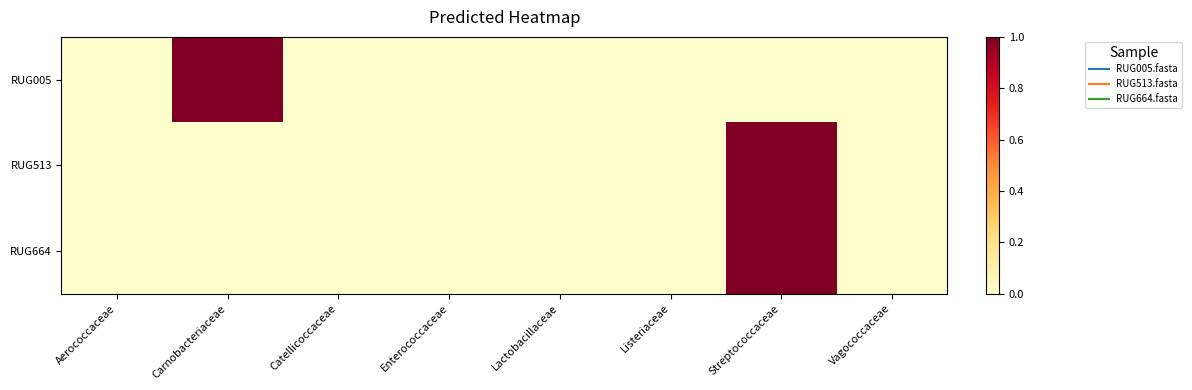

Reading left to right, transcribe all the data shown in this chart.

RUG005: Aerococcaceae=0.0	Carnobacteriaceae=1.0	Catellicoccaceae=0.0	Enterococcaceae=0.0	Lactobacillaceae=0.0	Listeriaceae=0.0	Streptococcaceae=0.0	Vagococcaceae=0.0
RUG513: Aerococcaceae=0.0	Carnobacteriaceae=0.0	Catellicoccaceae=0.0	Enterococcaceae=0.0	Lactobacillaceae=0.0	Listeriaceae=0.0	Streptococcaceae=1.0	Vagococcaceae=0.0
RUG664: Aerococcaceae=0.0	Carnobacteriaceae=0.0	Catellicoccaceae=0.0	Enterococcaceae=0.0	Lactobacillaceae=0.0	Listeriaceae=0.0	Streptococcaceae=1.0	Vagococcaceae=0.0